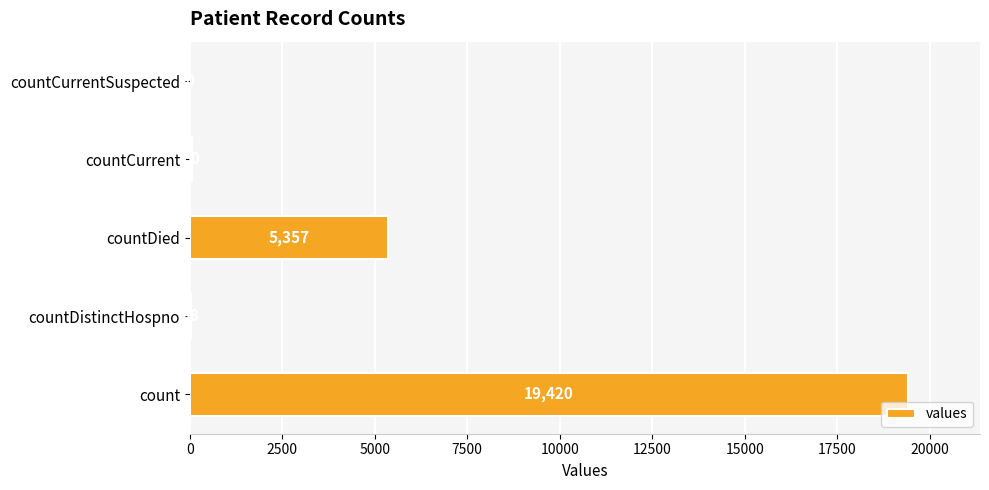

What is the sum of all values?

24875